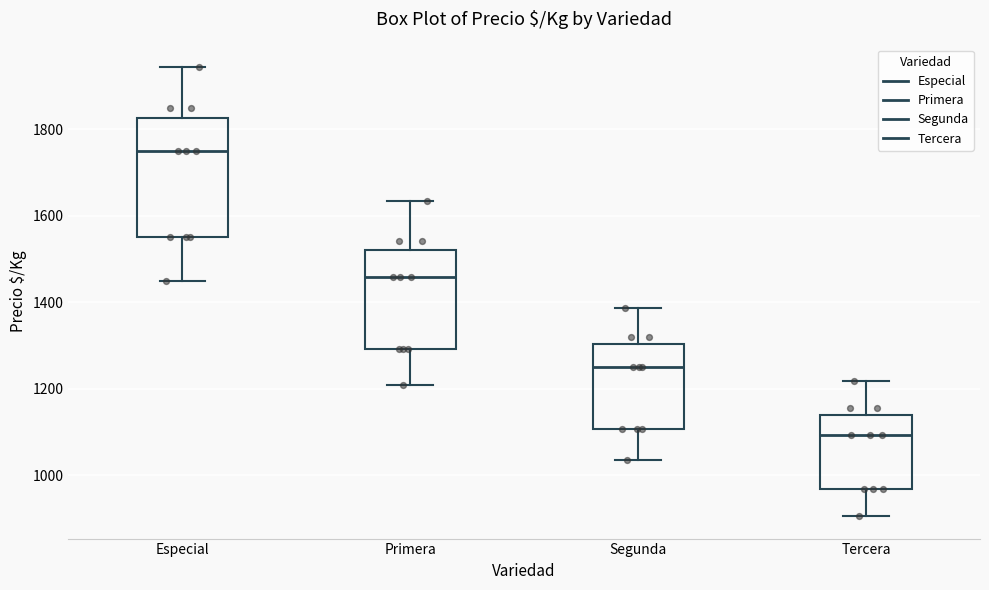

Reading left to right, read every box against the y-axis: the position of its median line, the range the box covers, and the ends of its whiskers. The values are not printed on the chart, so give them approximately, as read against the axis.

Especial: median 1760, box 1560 to 1820, whiskers 1460 to 1940
Primera: median 1460, box 1300 to 1520, whiskers 1200 to 1640
Segunda: median 1260, box 1100 to 1300, whiskers 1040 to 1380
Tercera: median 1100, box 960 to 1140, whiskers 900 to 1220